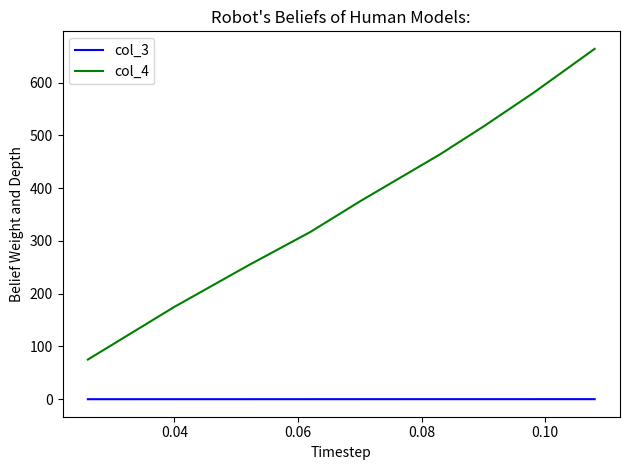

True or false: col_3 and col_4 intersect in this chart.

False